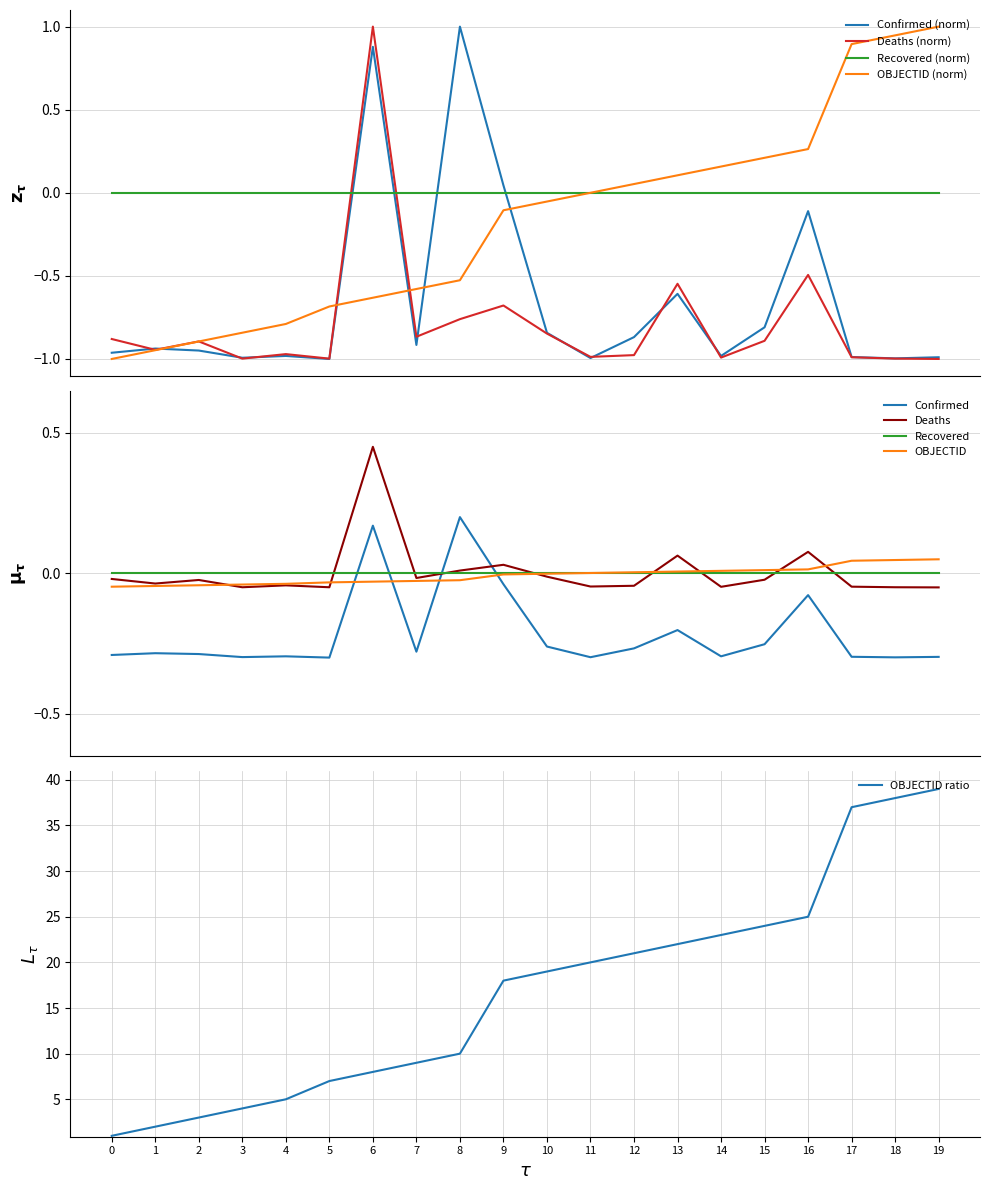

How many data points in Confirmed are above 0?

2